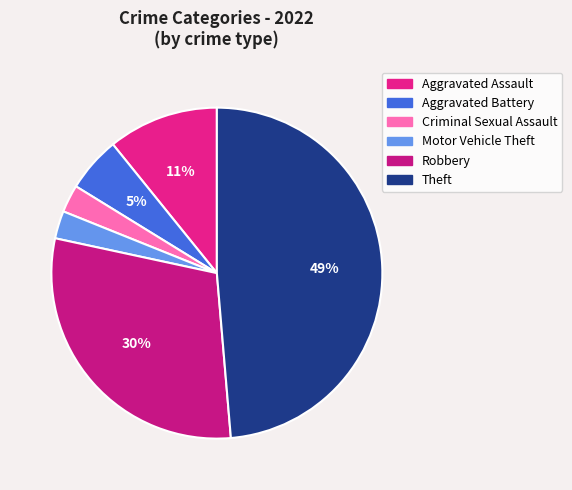

How many slices are in this pie chart?

6